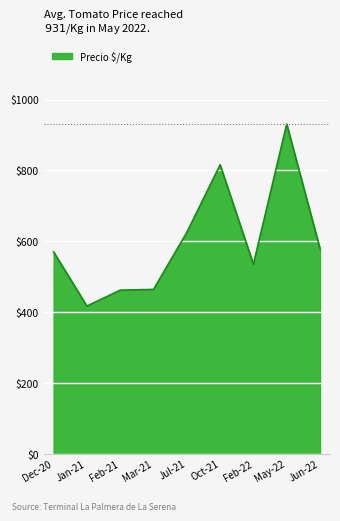

Which category has the highest value across all series?

May-22